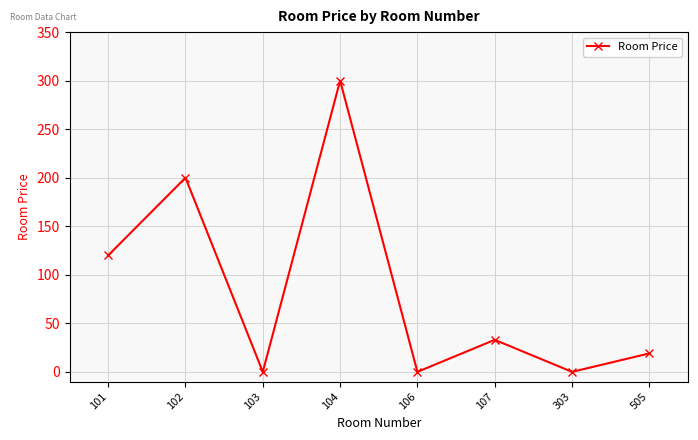

The value at 107 is 33. True or false?

True